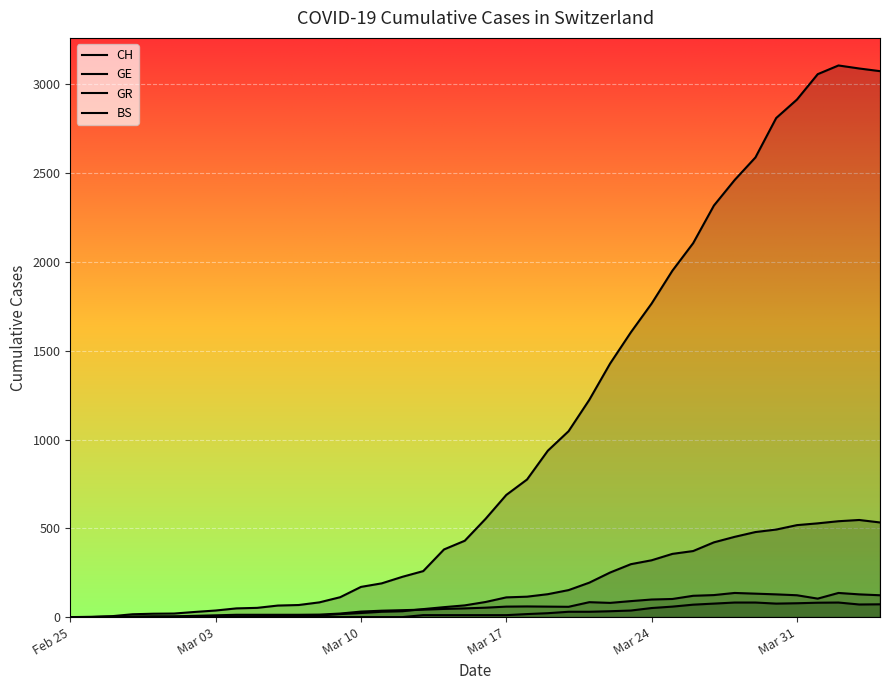

Where is BS nearest to the value 68?

2020-03-18